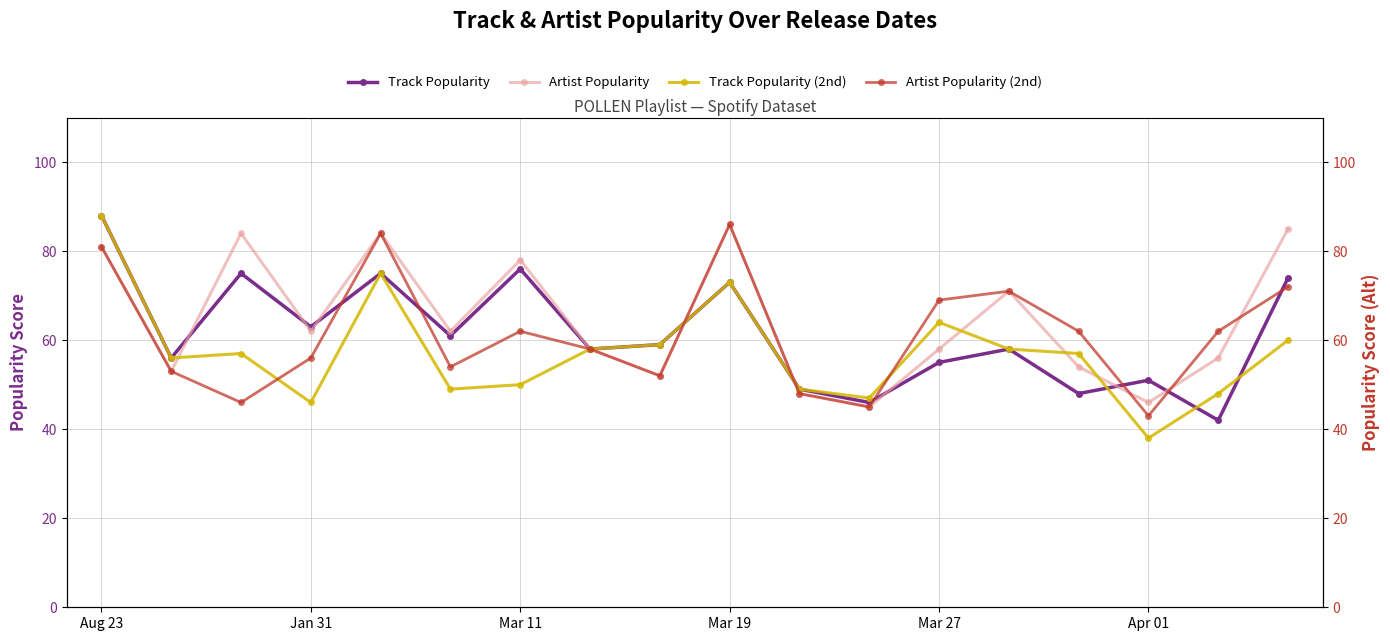

How many data points in Artist Popularity (2nd) are less than 62?

9